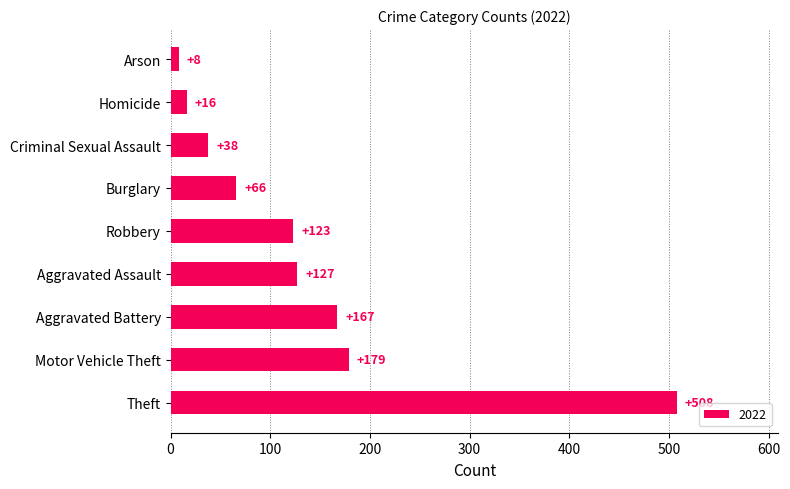

List the labels in order of value, largest first.

Theft, Motor Vehicle Theft, Aggravated Battery, Aggravated Assault, Robbery, Burglary, Criminal Sexual Assault, Homicide, Arson